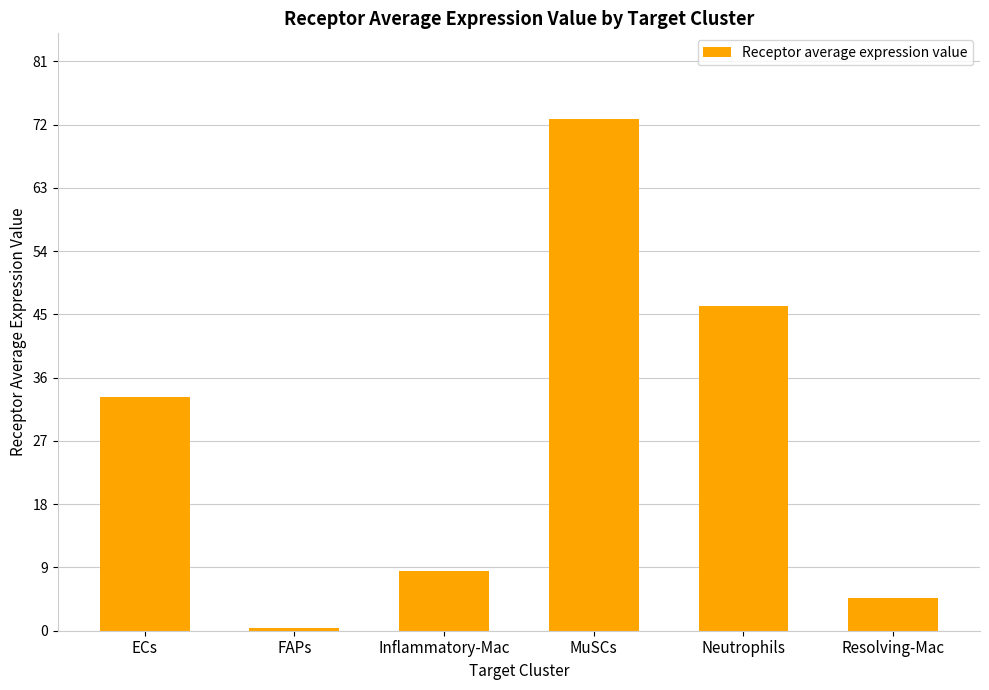

Which category has the lowest value across all series?

FAPs